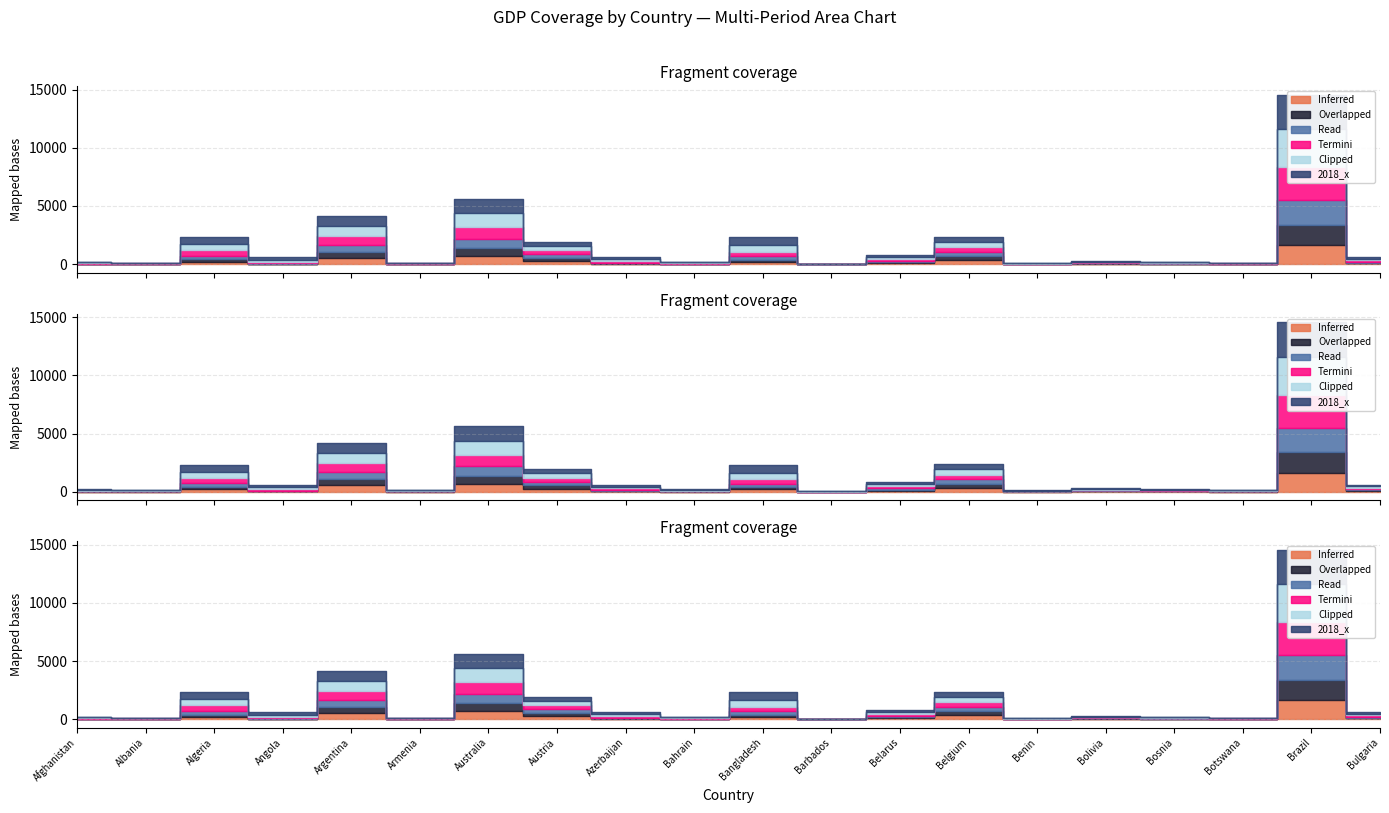

At which category does 2005_x reach its first local valley?

Albania